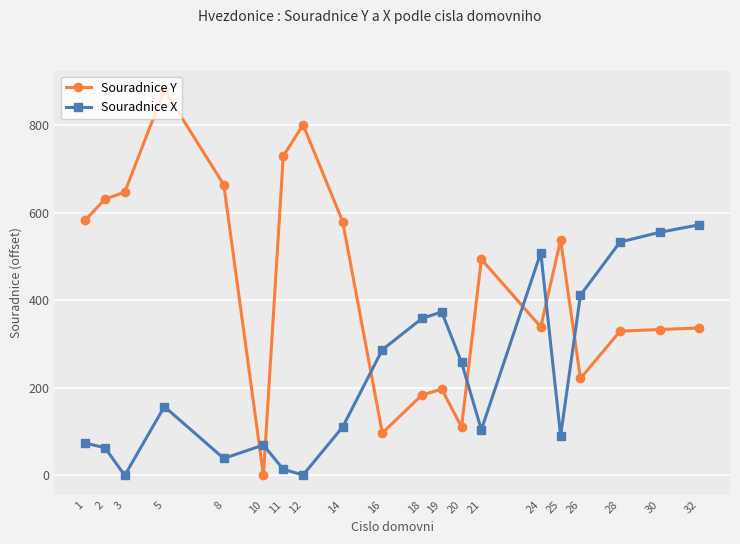

Rank the series at 2 from highest to lowest value.

Souradnice Y, Souradnice X